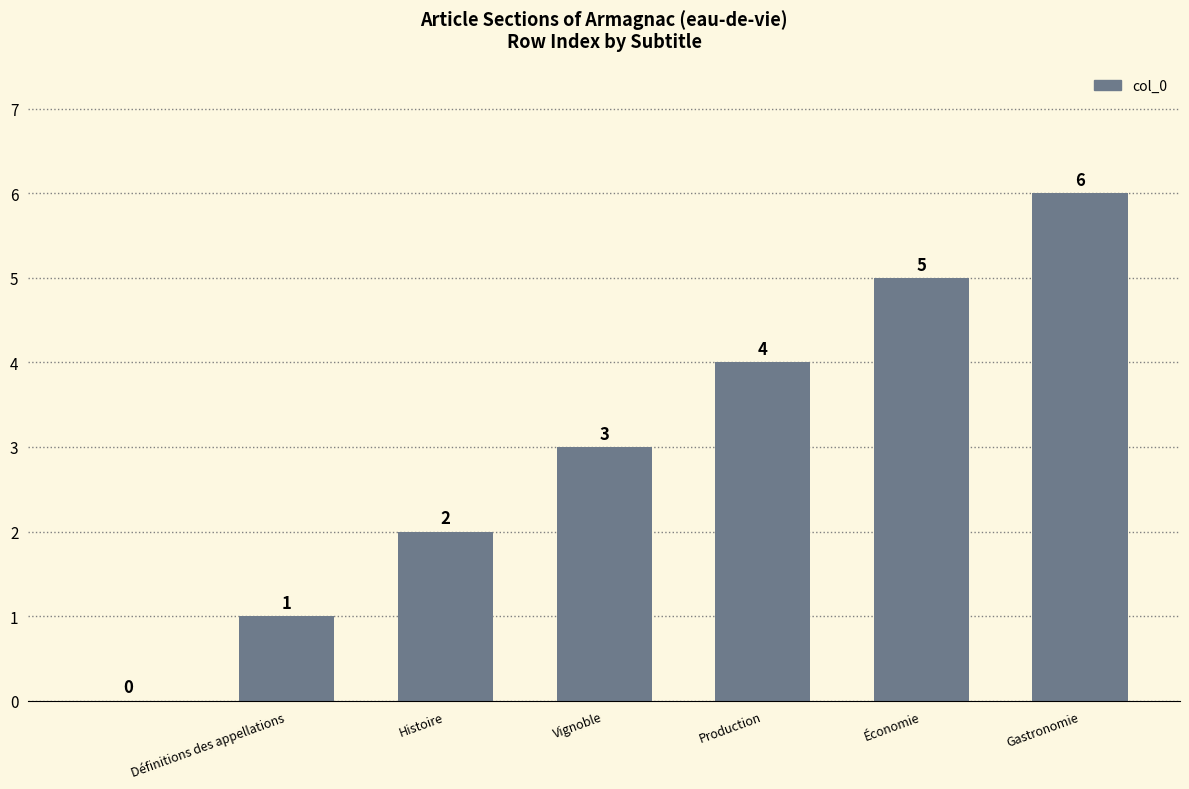

Are the bars grouped side by side (vs. stacked)?

No